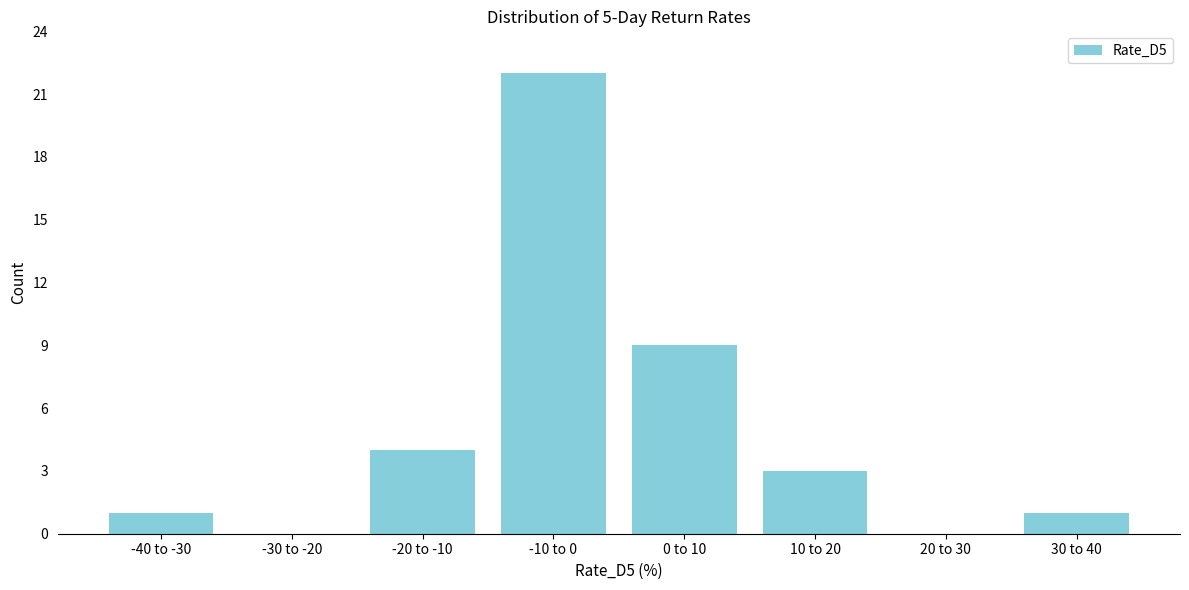

Reading left to right, what are all the values shown in this chart?

-40 to -30=1	-30 to -20=0	-20 to -10=4	-10 to 0=22	0 to 10=9	10 to 20=3	20 to 30=0	30 to 40=1